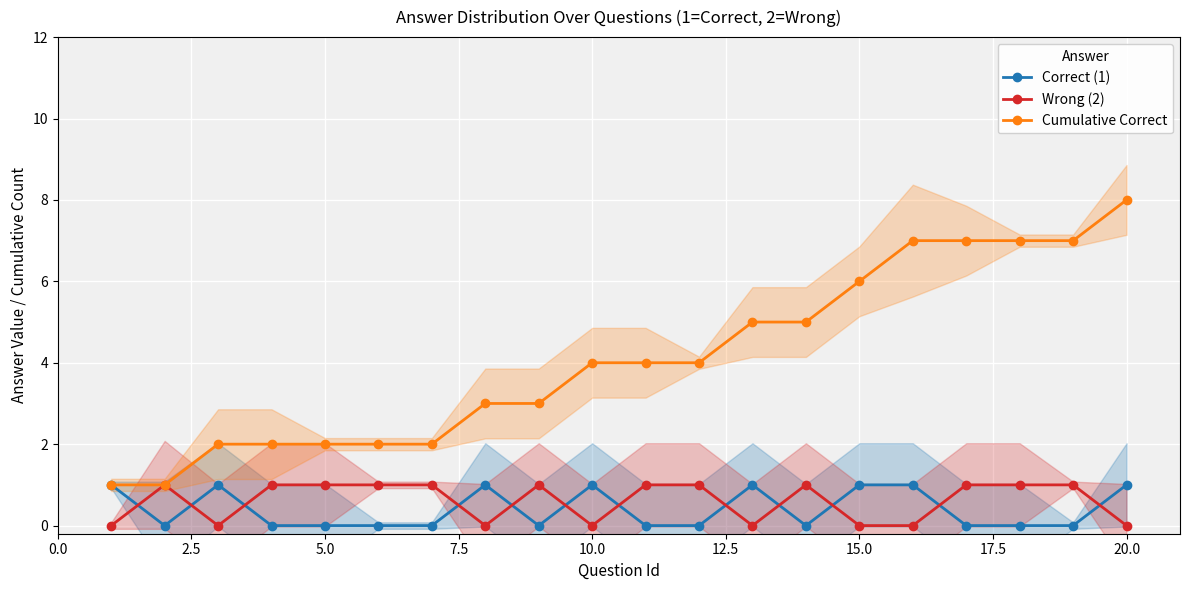

Count the number of categories in the chart.

20